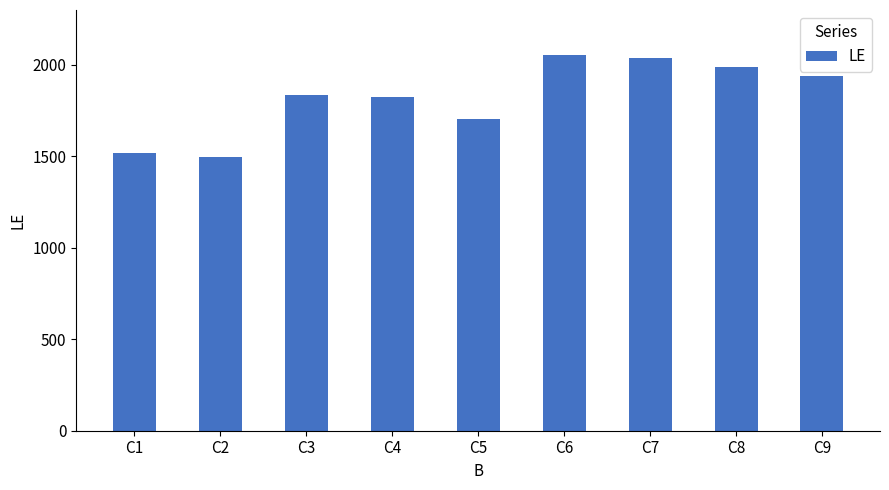

How many bars are there in total?

9